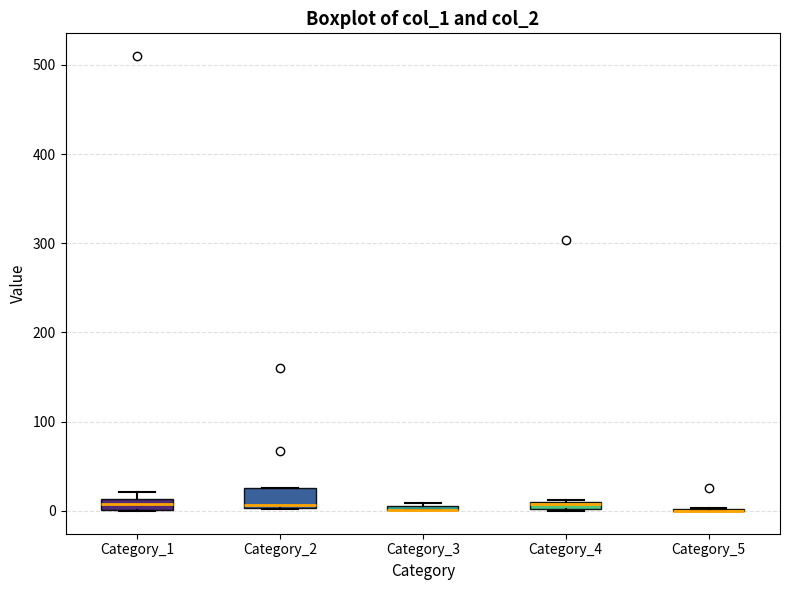

Where is the upper edge of the box for Category_3 on the y-axis? The values are not printed on the chart, so give them approximately, as read against the axis.

10